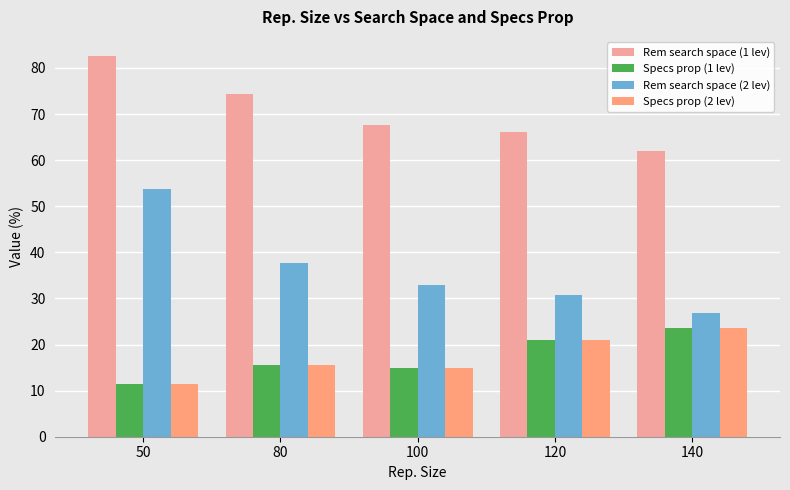

What is the difference between the maximum and minimum values in the Specs prop (2 lev) series?

12.3